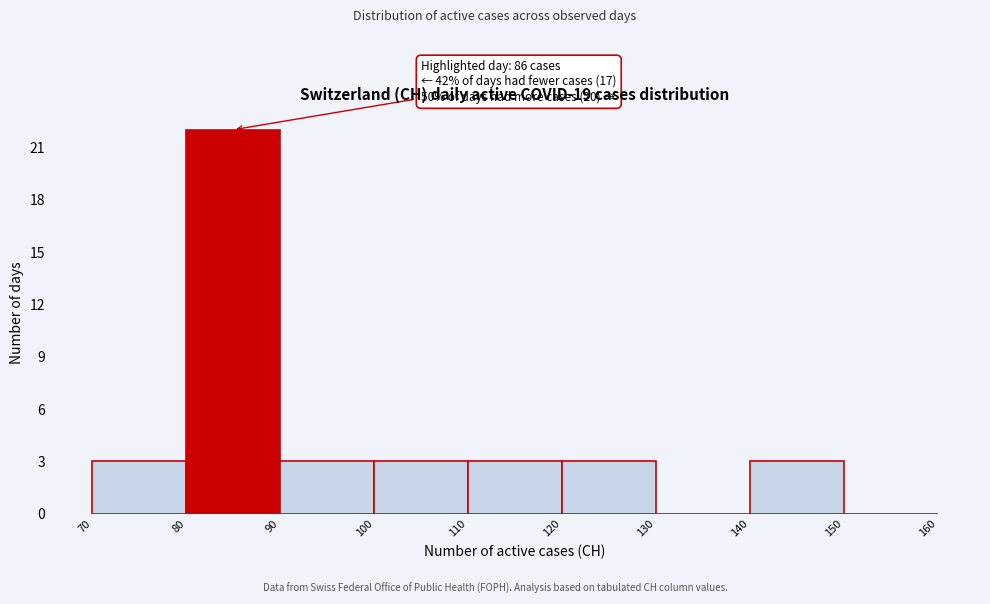

Which range on the x-axis has the tallest bar?

80 to 90